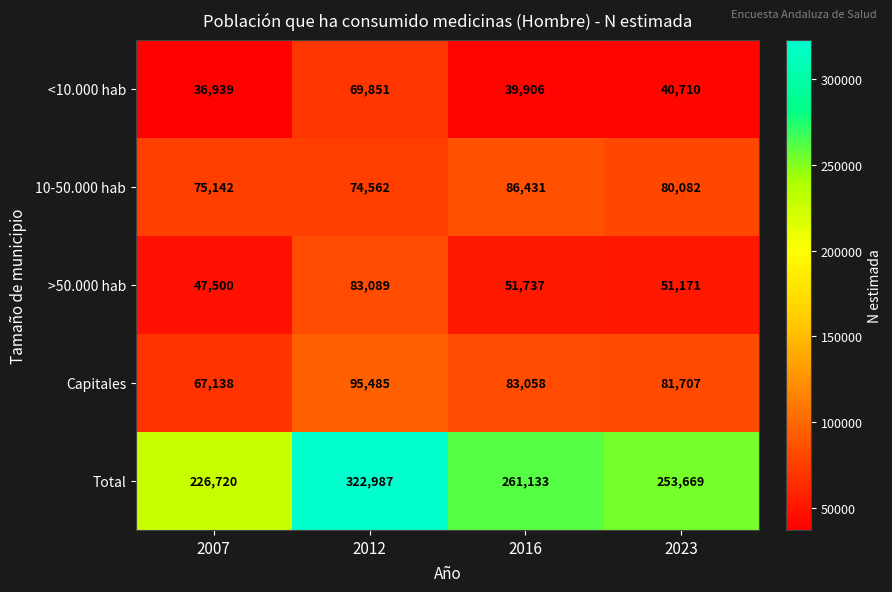

Which series has the widest spread of values?

Total